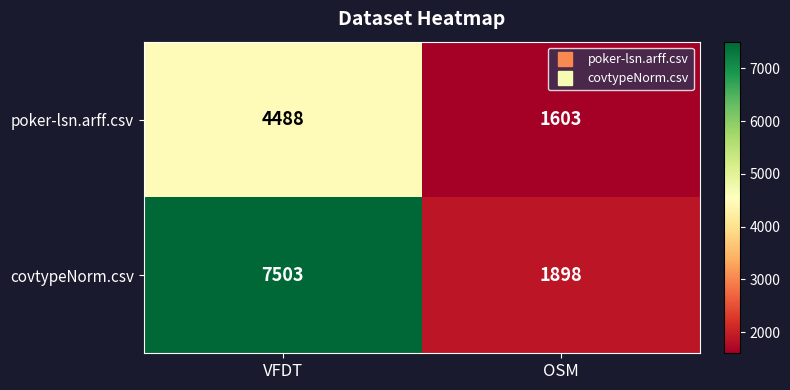

What is the difference between the covtypeNorm.csv values at VFDT and OSM?

5605